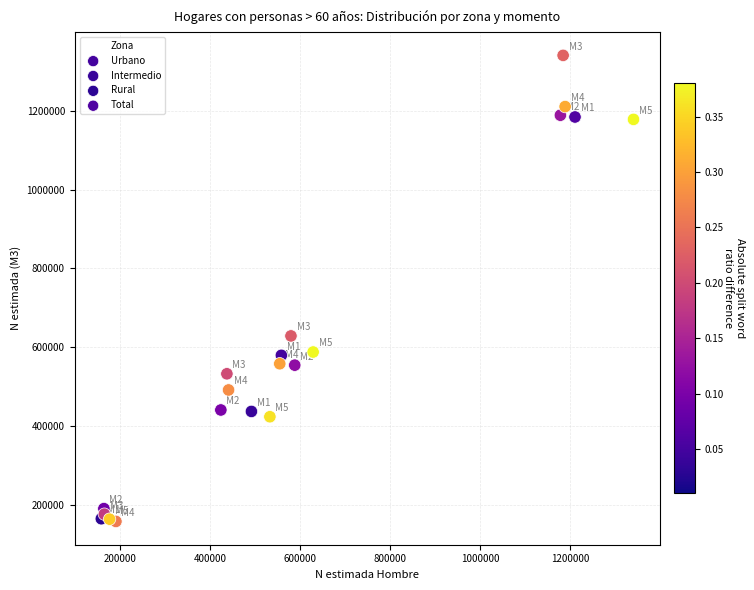

Which series reaches the minimum Y coordinate?

Rural